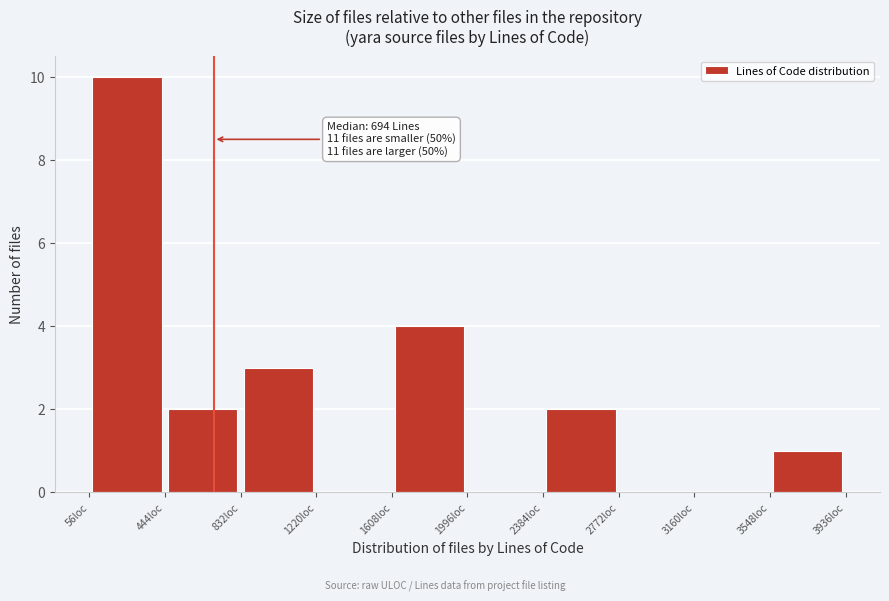

Over which range of the x-axis is the bar tallest?

50 to 450